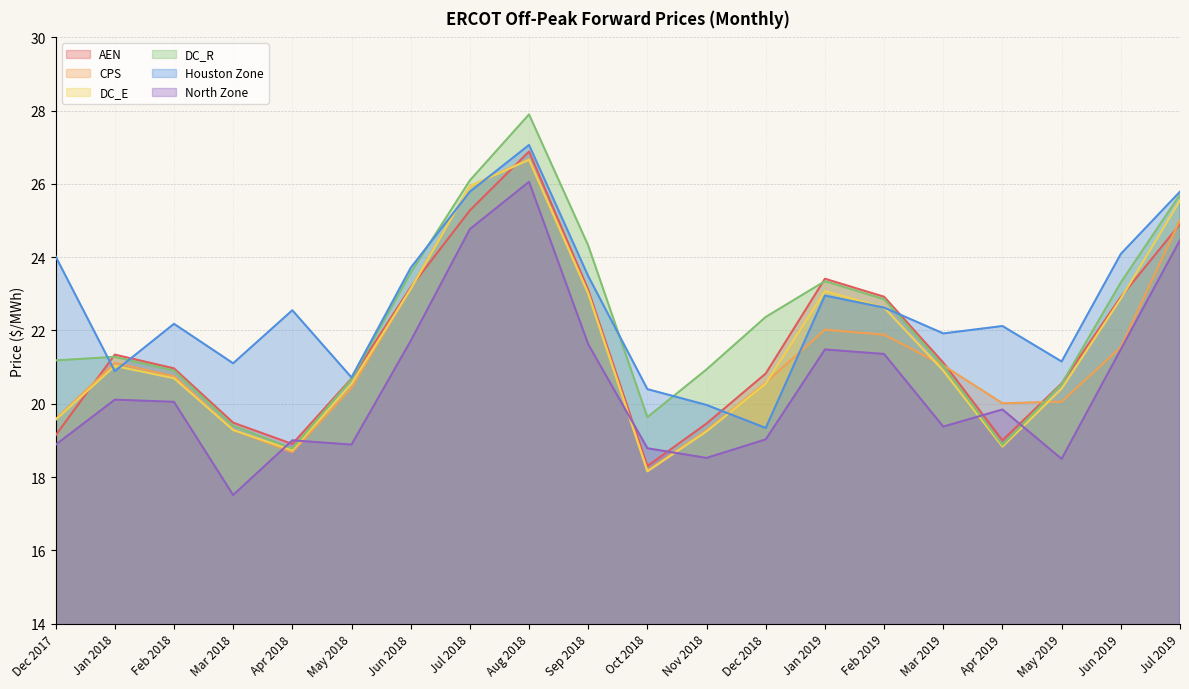

What is the maximum value shown in the chart?

27.9